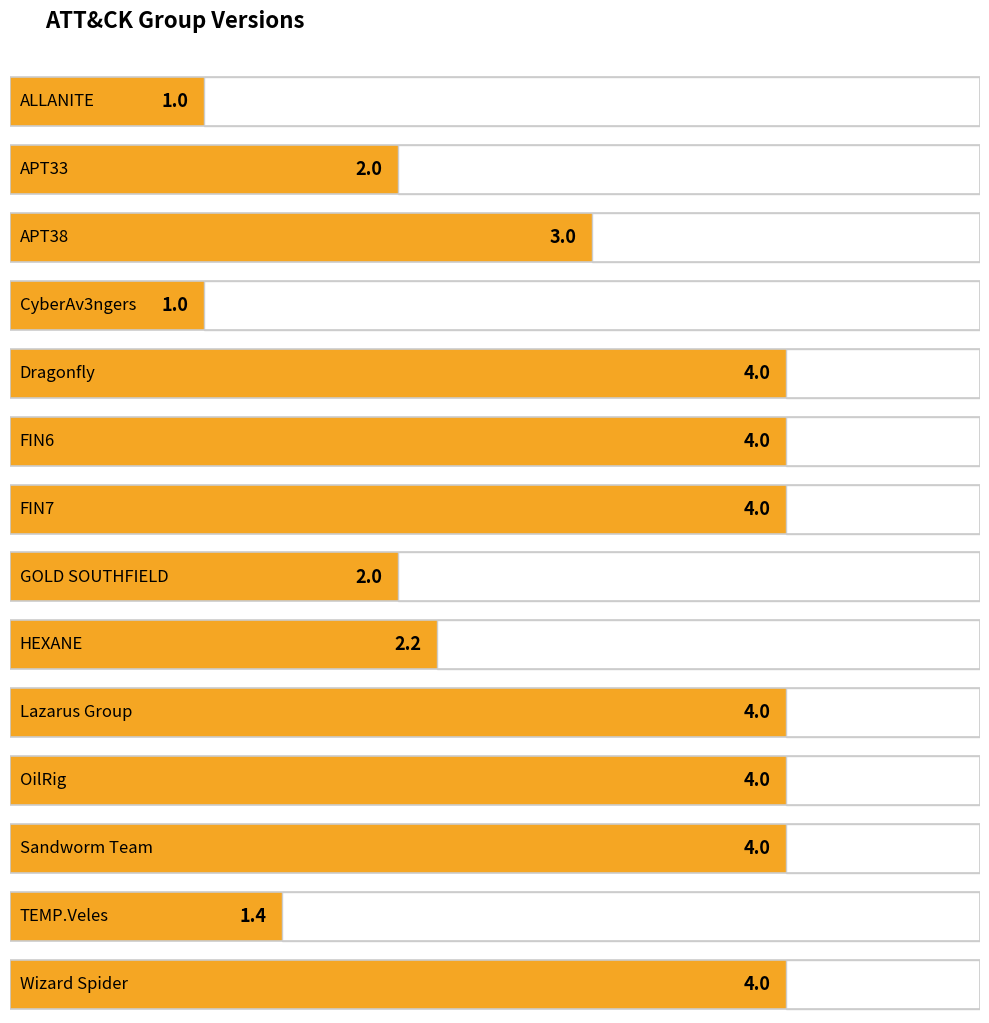

What is the difference between the maximum and minimum values?

3.0